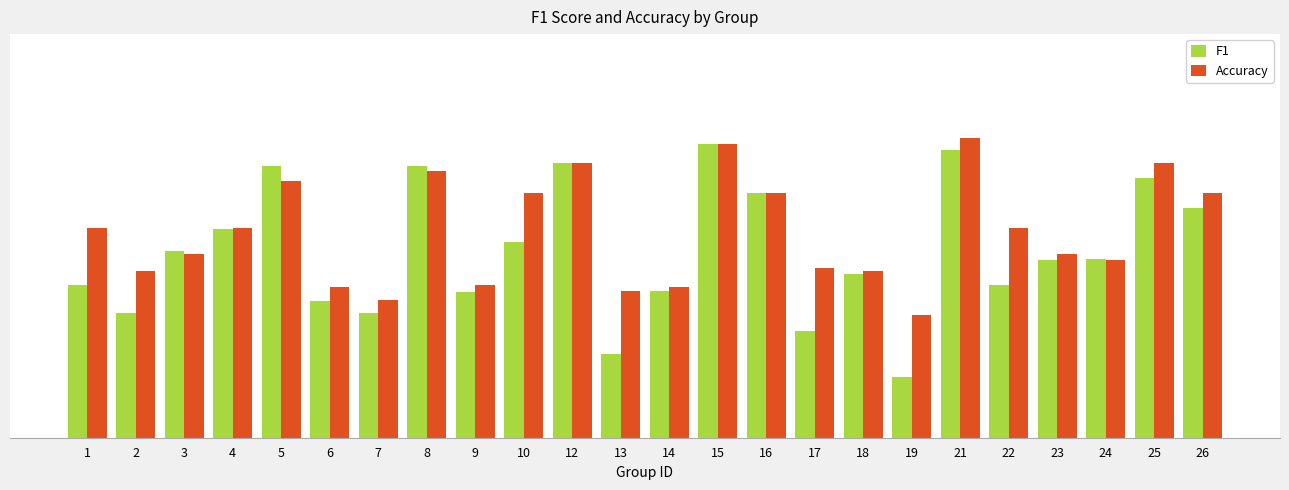

Does the chart contain stacked bars?

No